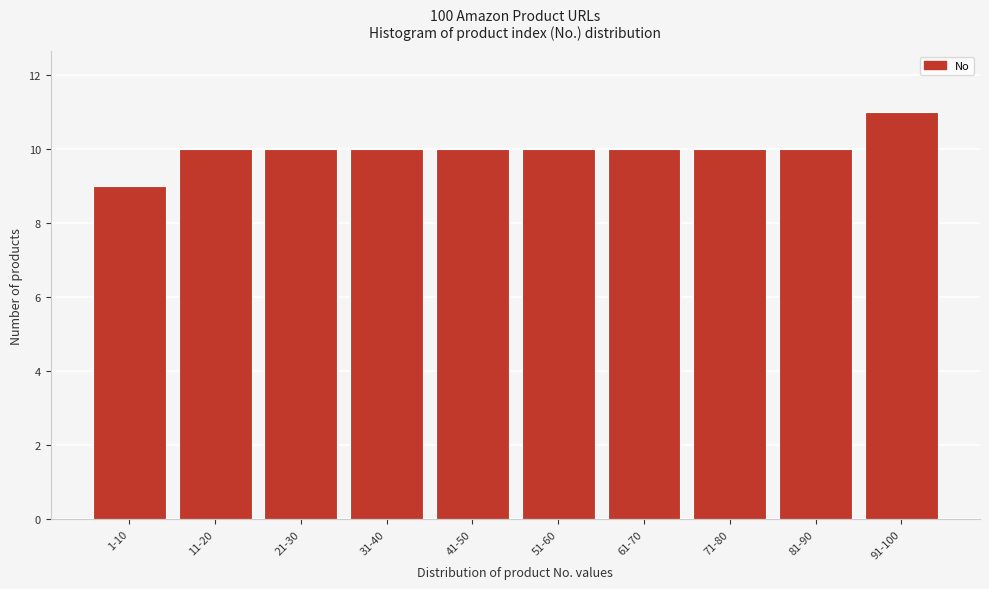

Reading left to right, list all the values displayed in this chart.

1-10=9	11-20=10	21-30=10	31-40=10	41-50=10	51-60=10	61-70=10	71-80=10	81-90=10	91-100=11